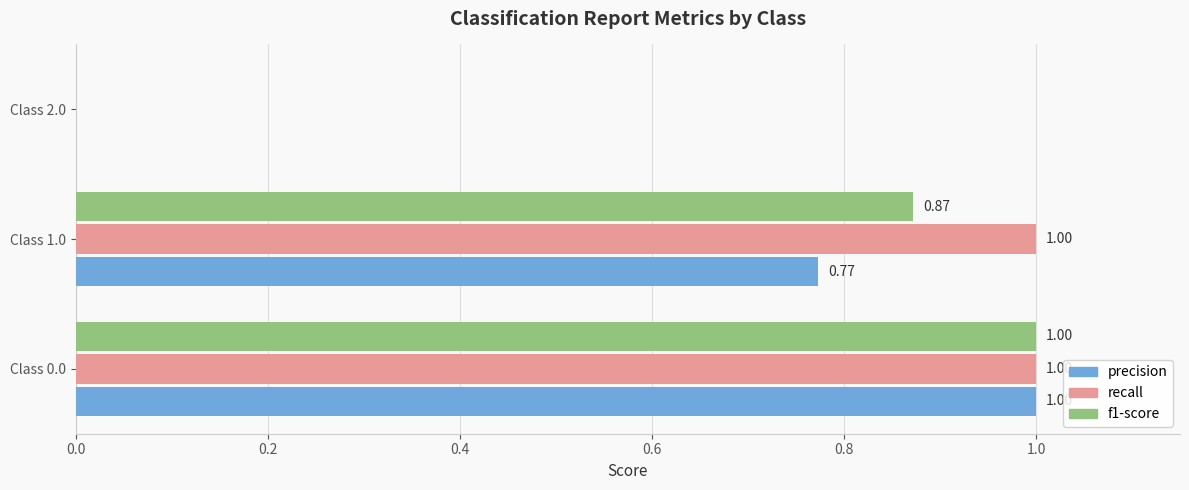

What is the sum of all precision values?

1.8